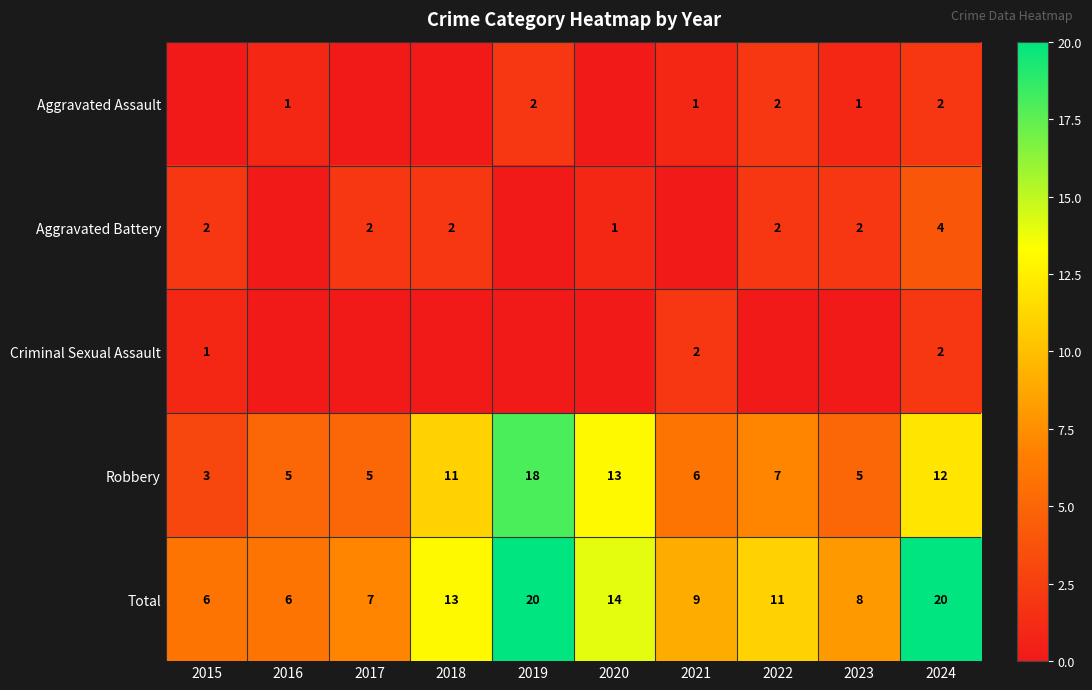

What is the spread (max minus min) of values at 2024?

18